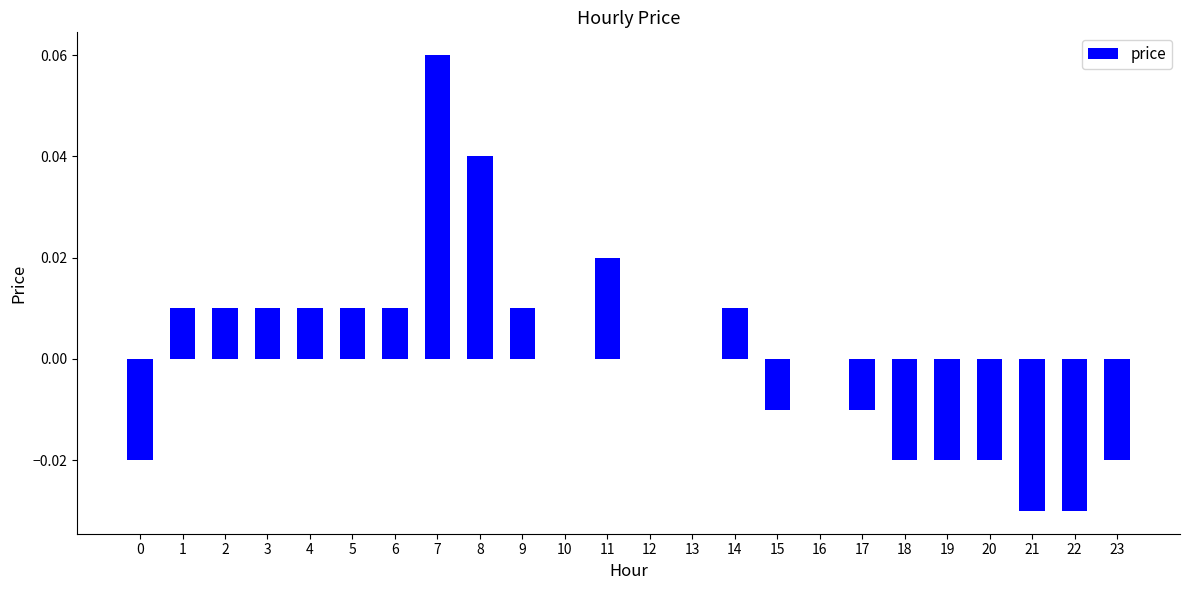

Is it true that the value at 0 is -0.0?

True